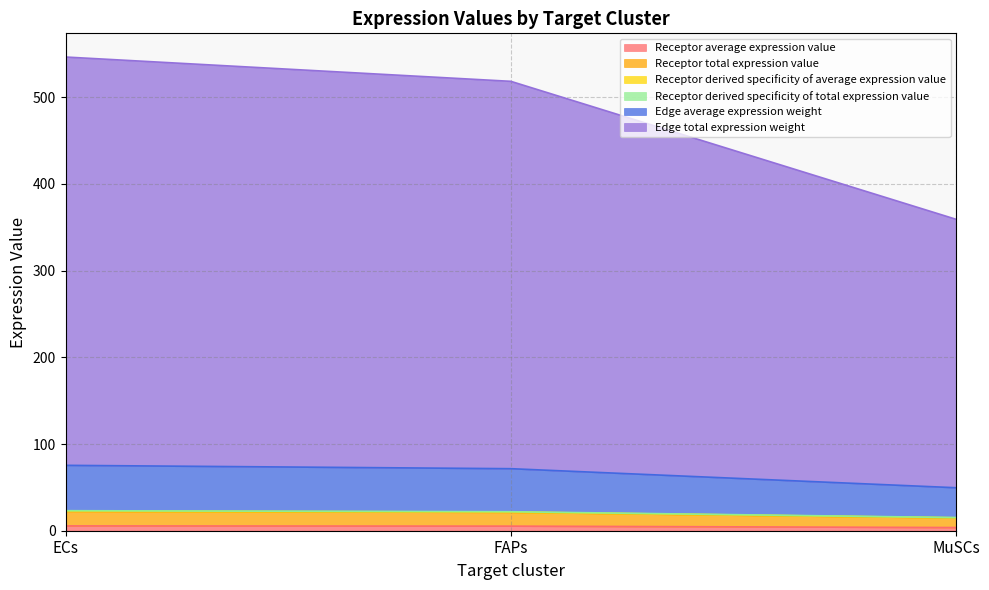

True or false: Edge total expression weight has a value of 515.6 at MuSCs.

False